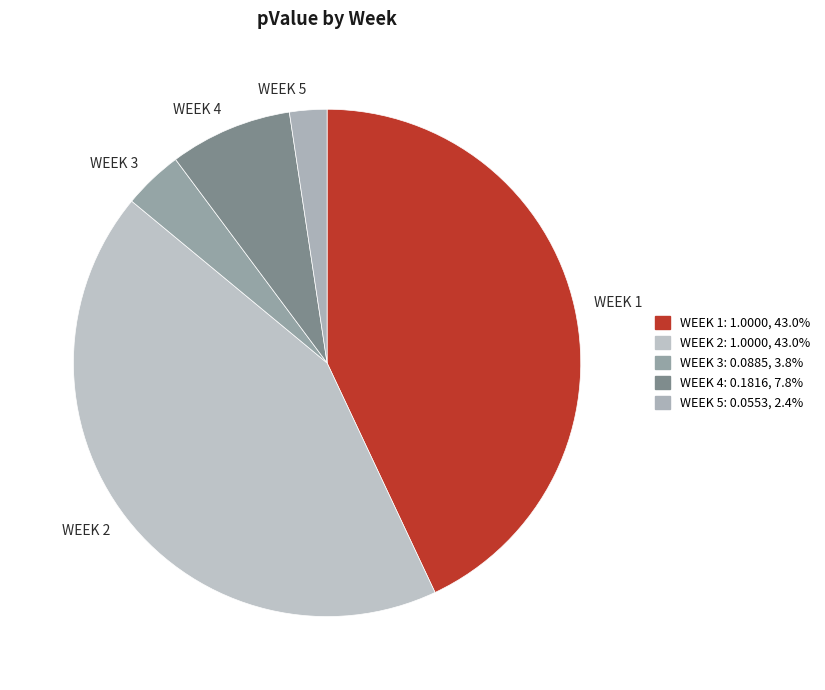

What is the smallest slice in the pie chart?

WEEK 5